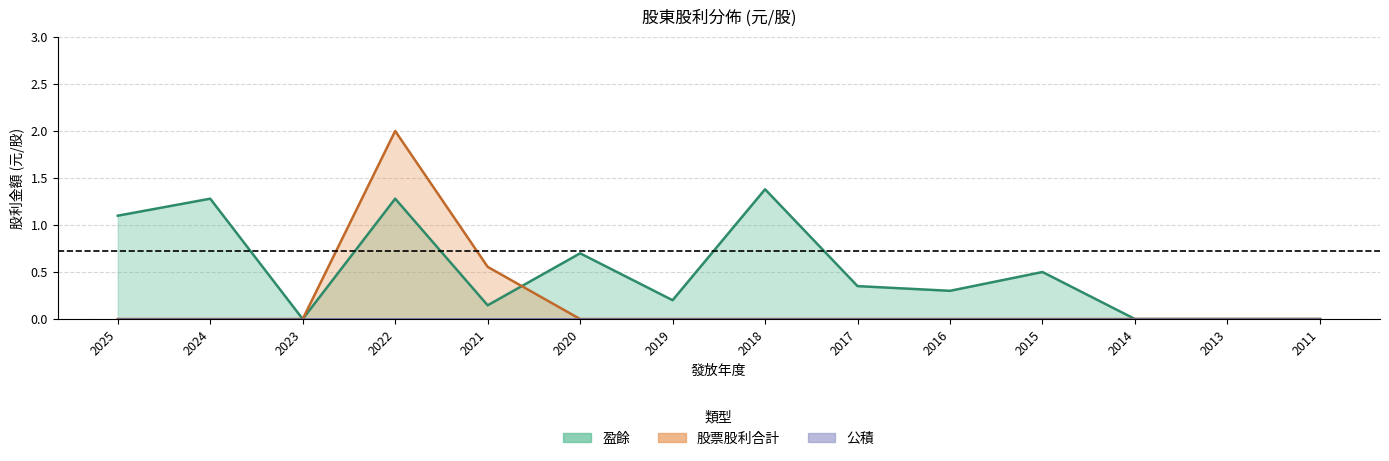

In 股票股利合計, how many points are higher than both neighbors (excluding endpoints)?

1